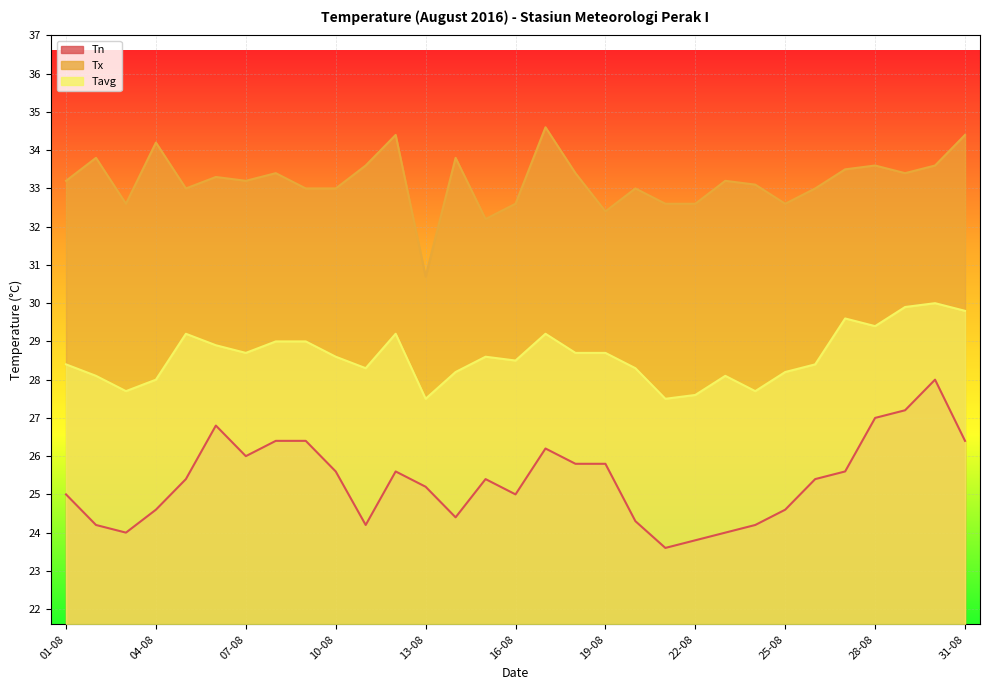

What are all the series names shown in the legend?

Tn, Tx, Tavg